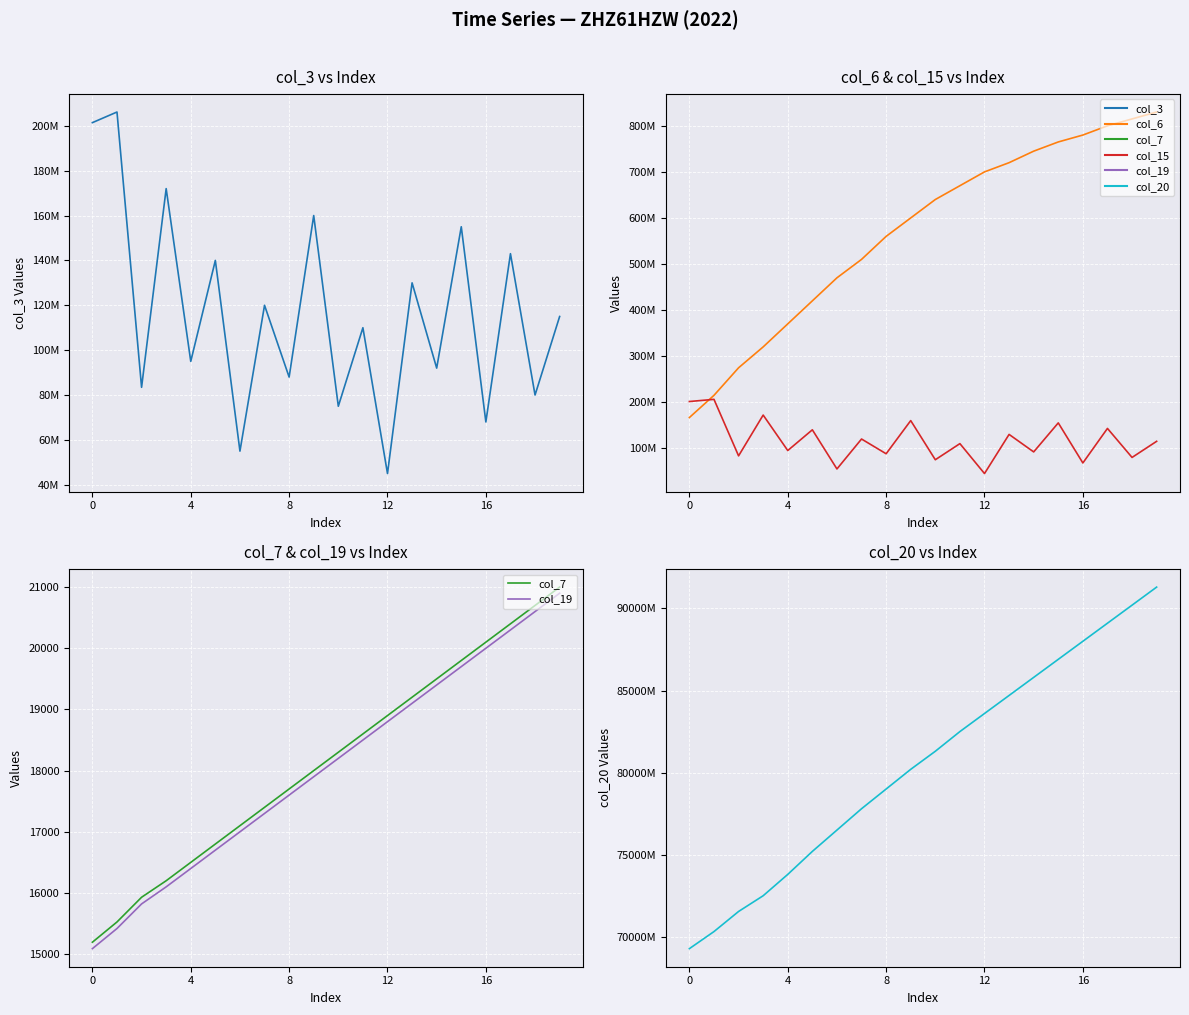

In col_3, how many points are lower than both neighbors (excluding endpoints)?

9